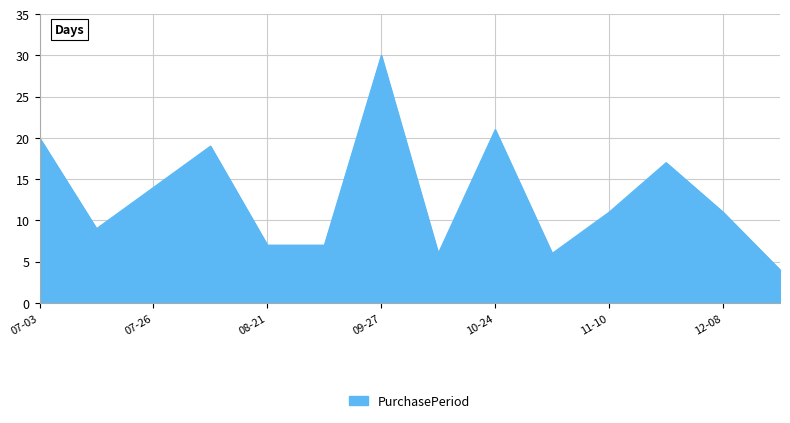

What is the minimum value shown in the chart?

4